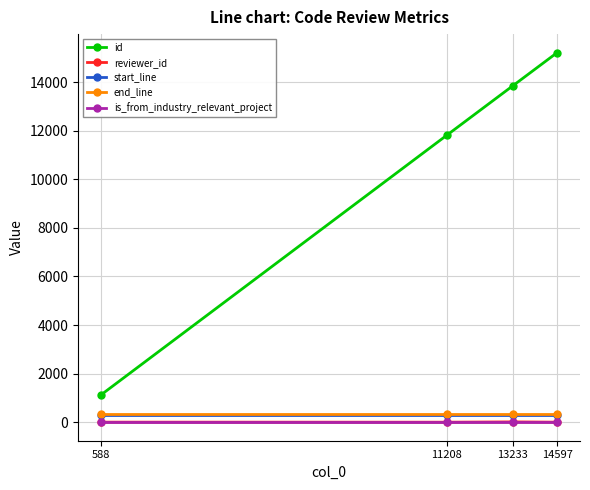

Is it true that end_line equals 348 at 14597?

True